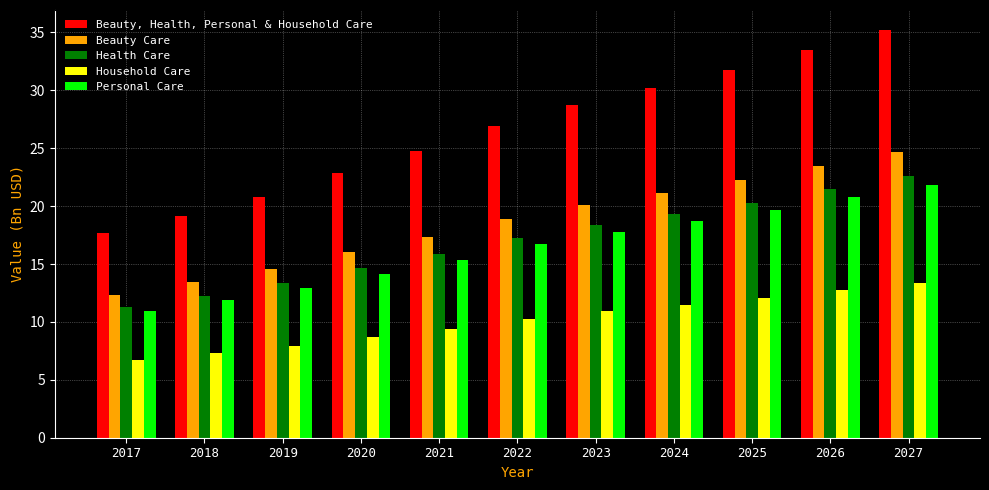

What is the value of the Household Care bar at the 11th from the left?

13.4